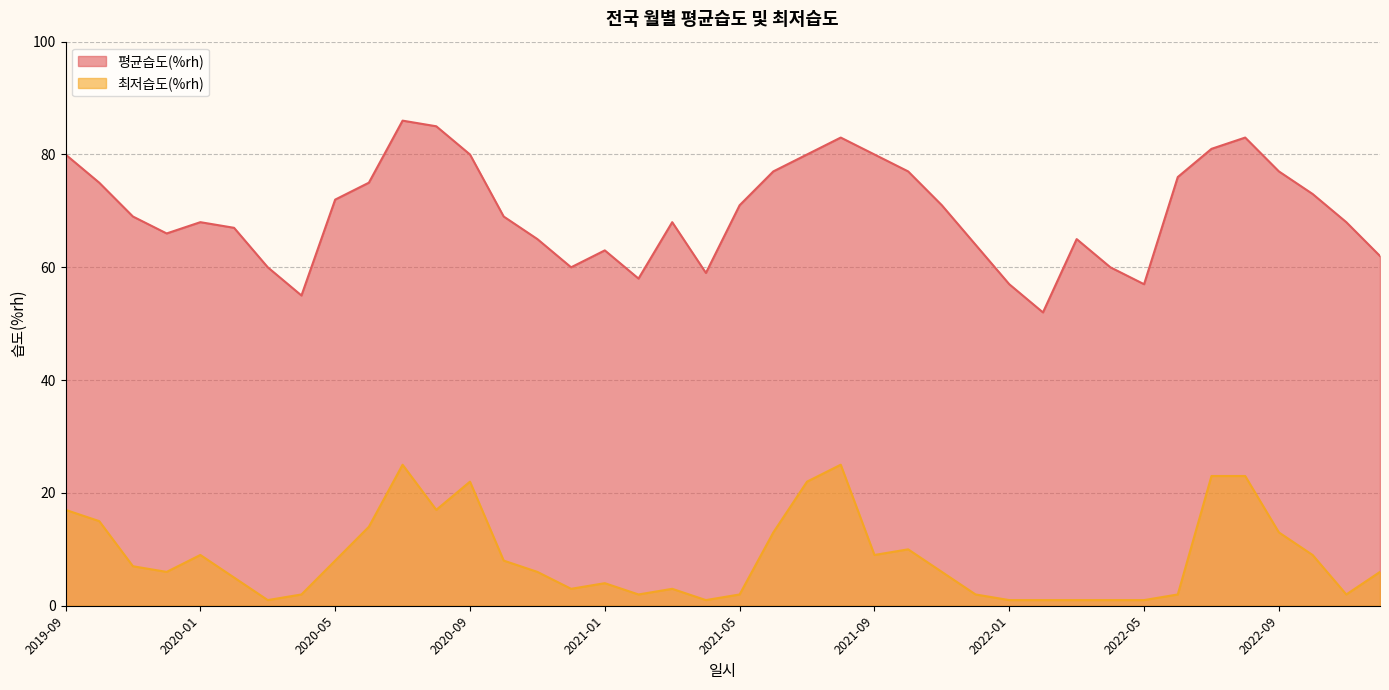

Is it true that 평균습도(%rh) equals 72 at 2020-05?

True